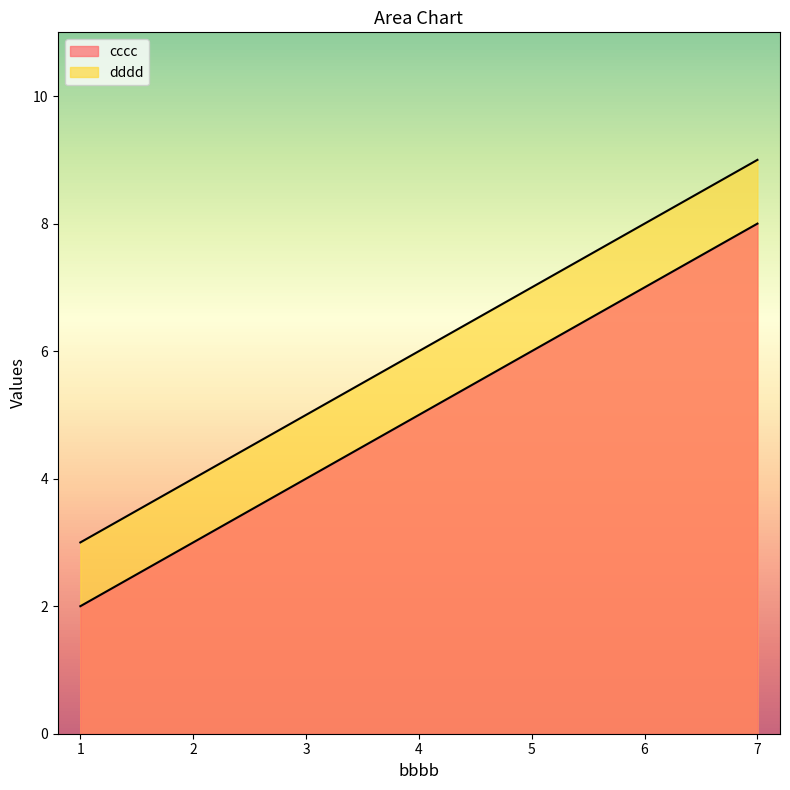

Which series has the largest total across all categories?

dddd